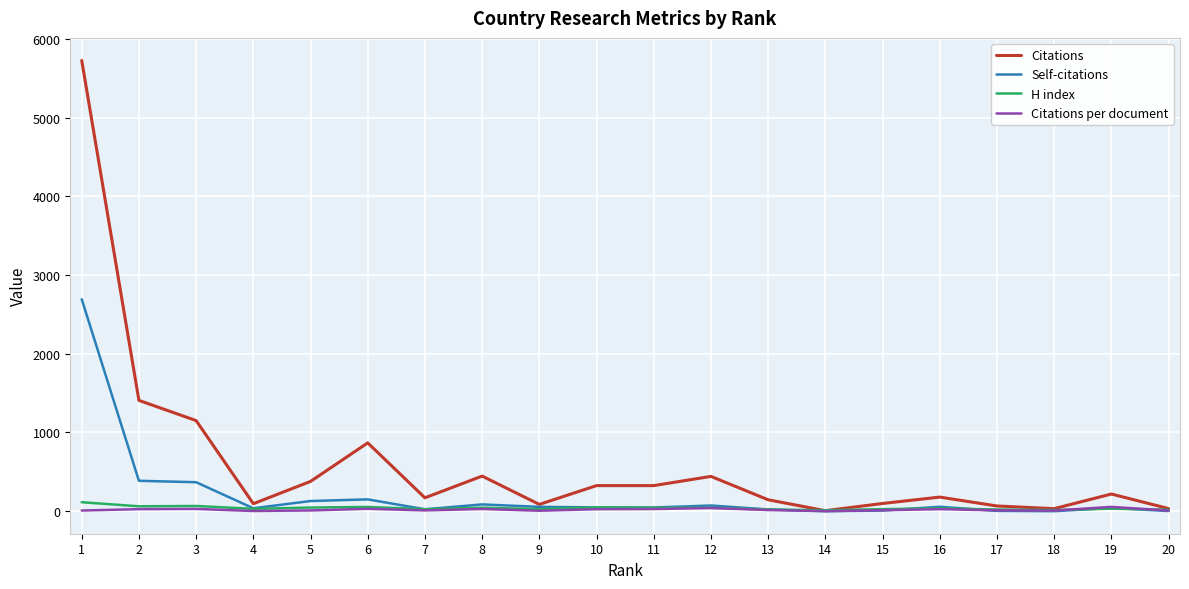

How many series are shown in this chart?

4